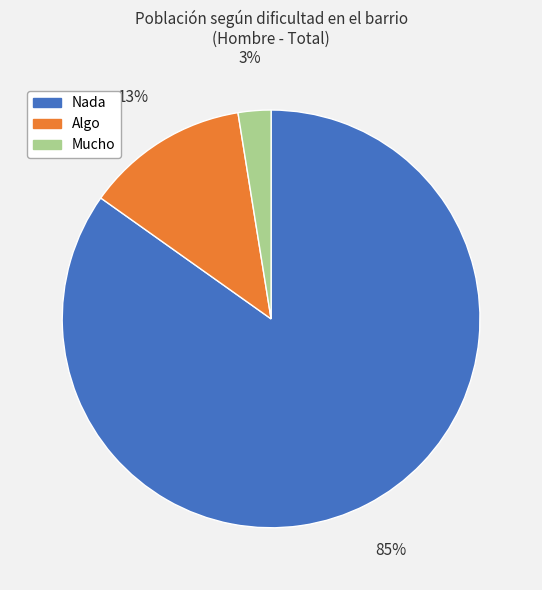

Is the sum of Nada and Algo greater than half?

Yes